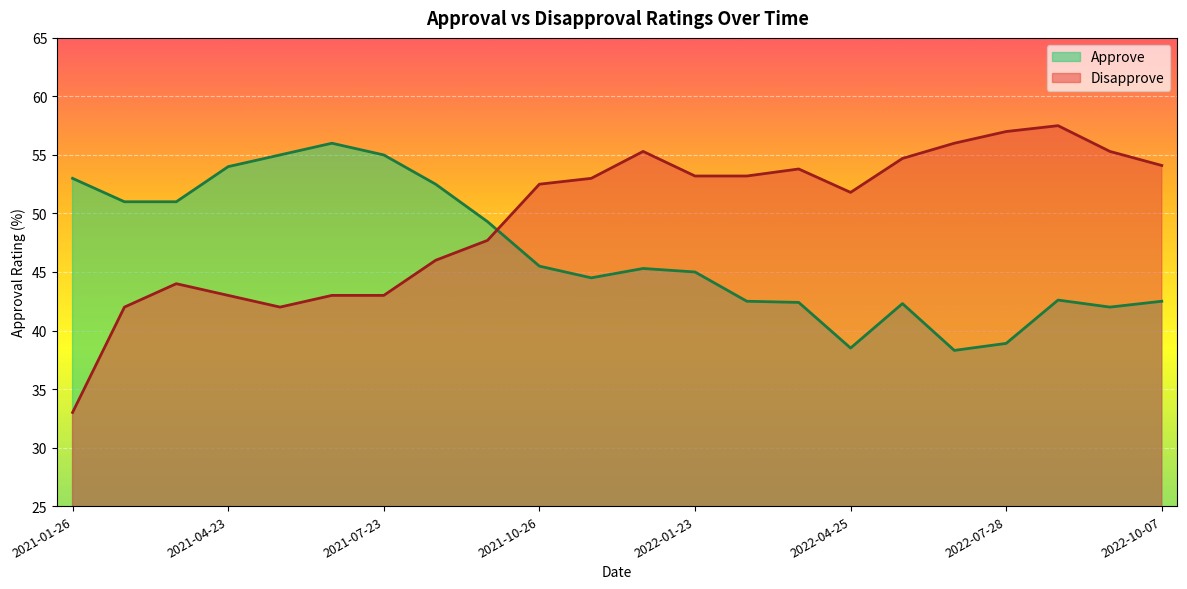

Which category has the highest value across all series?

2022-08-25